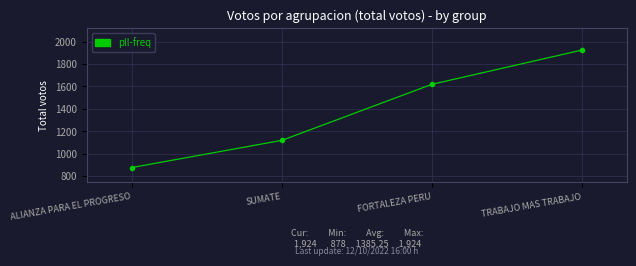

What value does the data have at TRABAJO MAS TRABAJO, to the nearest 50?

1900